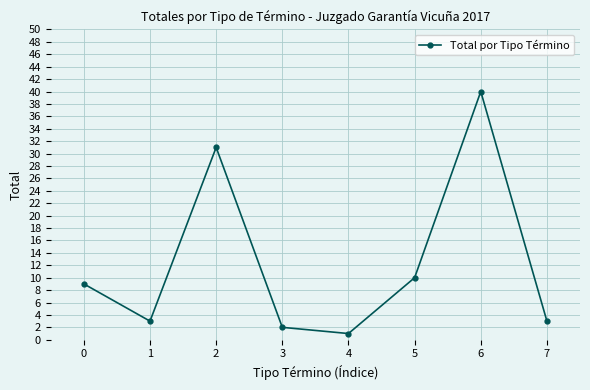

At which label is the value closest to 20?

5